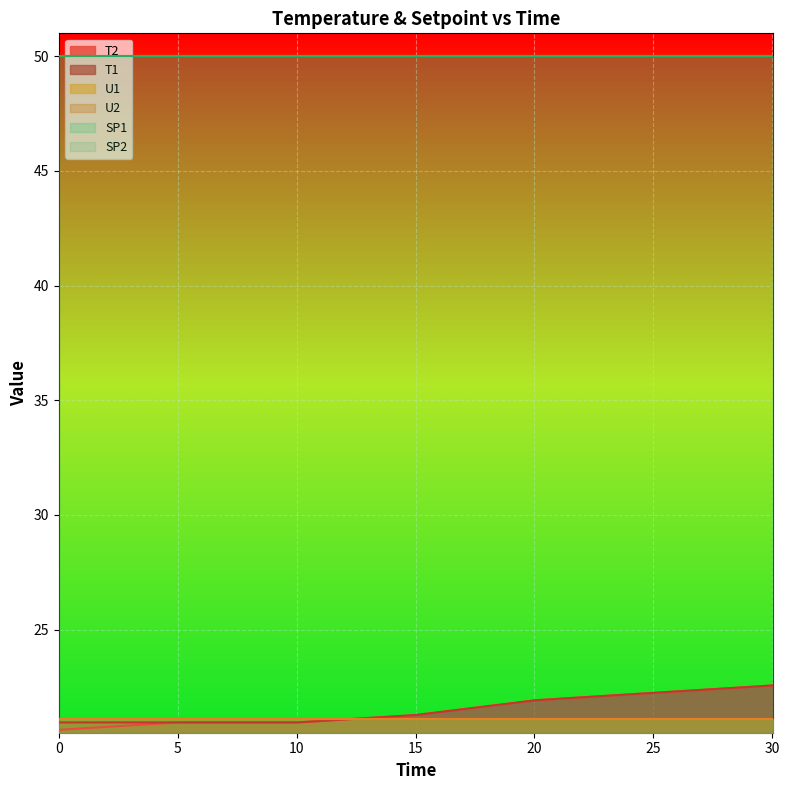

How many distinct data groups are displayed?

6